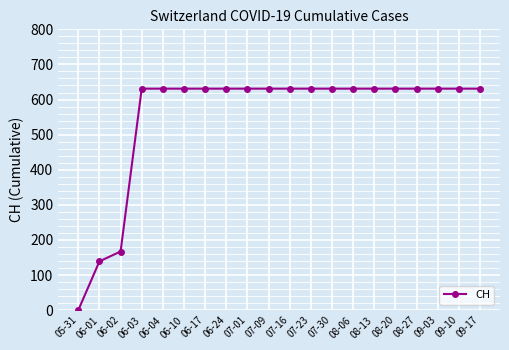

True or false: the data shows 631 at 07-09.

True